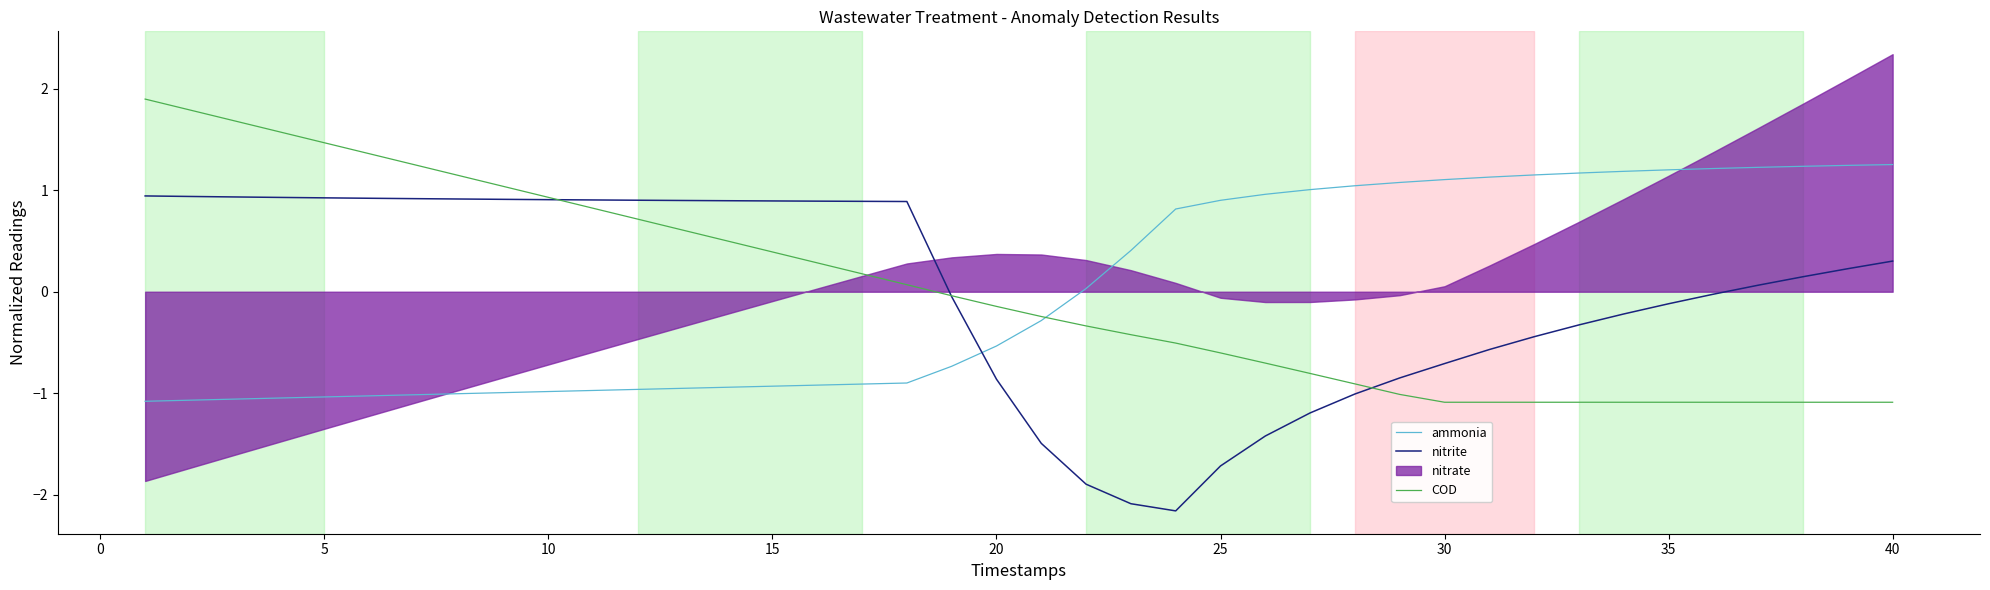

What is the highest value of the nitrite series?

0.9